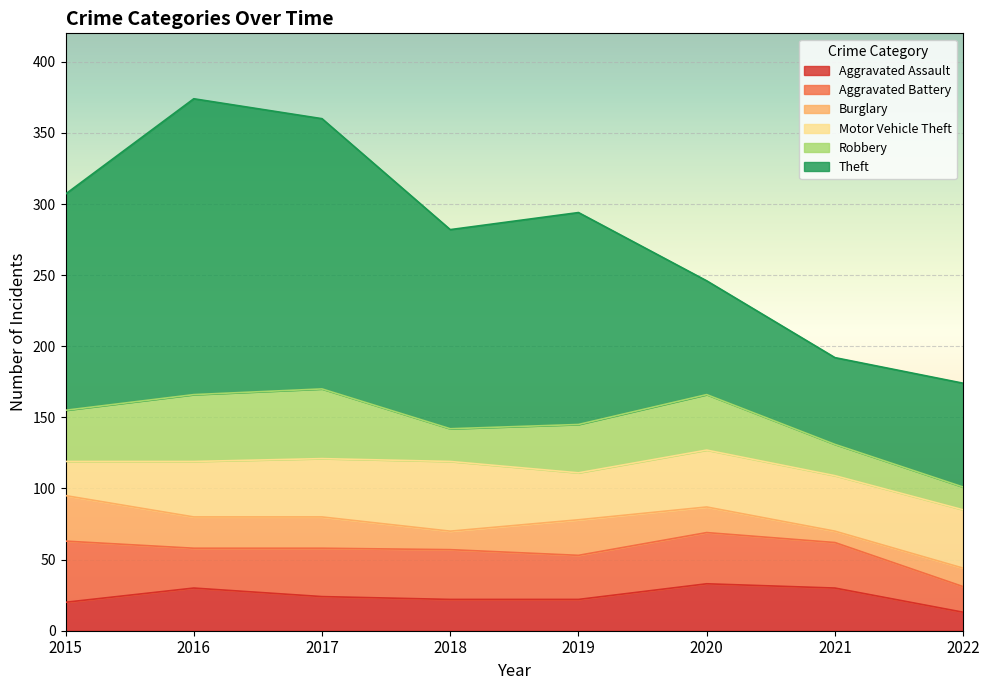

What is the difference between the Robbery values at 2020 and 2021?

17